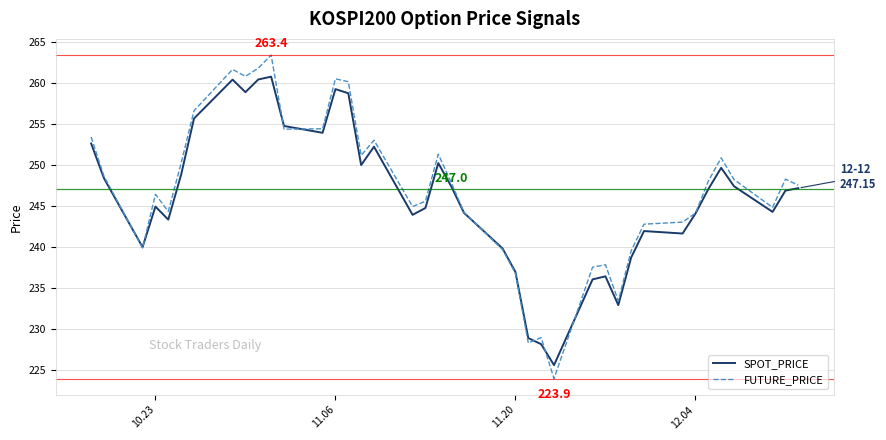

Which series has the widest spread of values?

FUTURE_PRICE